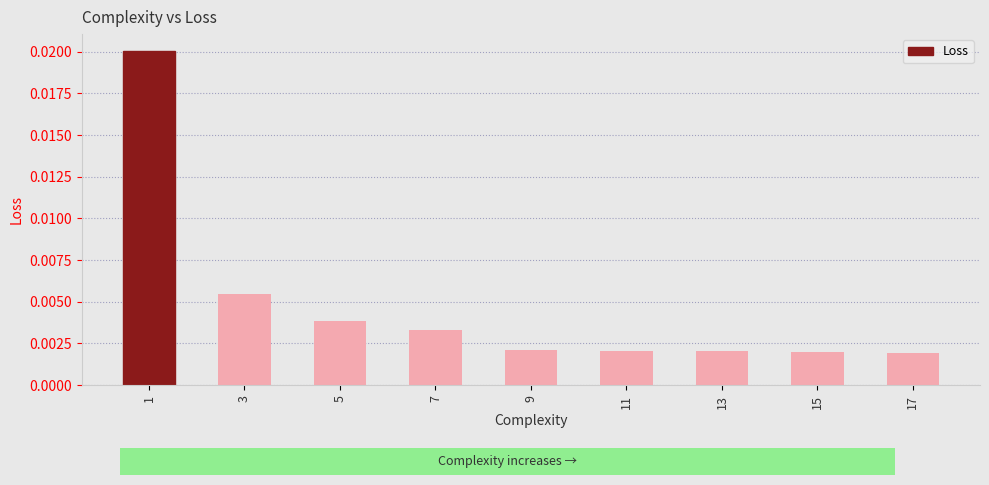

Which has a higher value, 5 or 15?

5